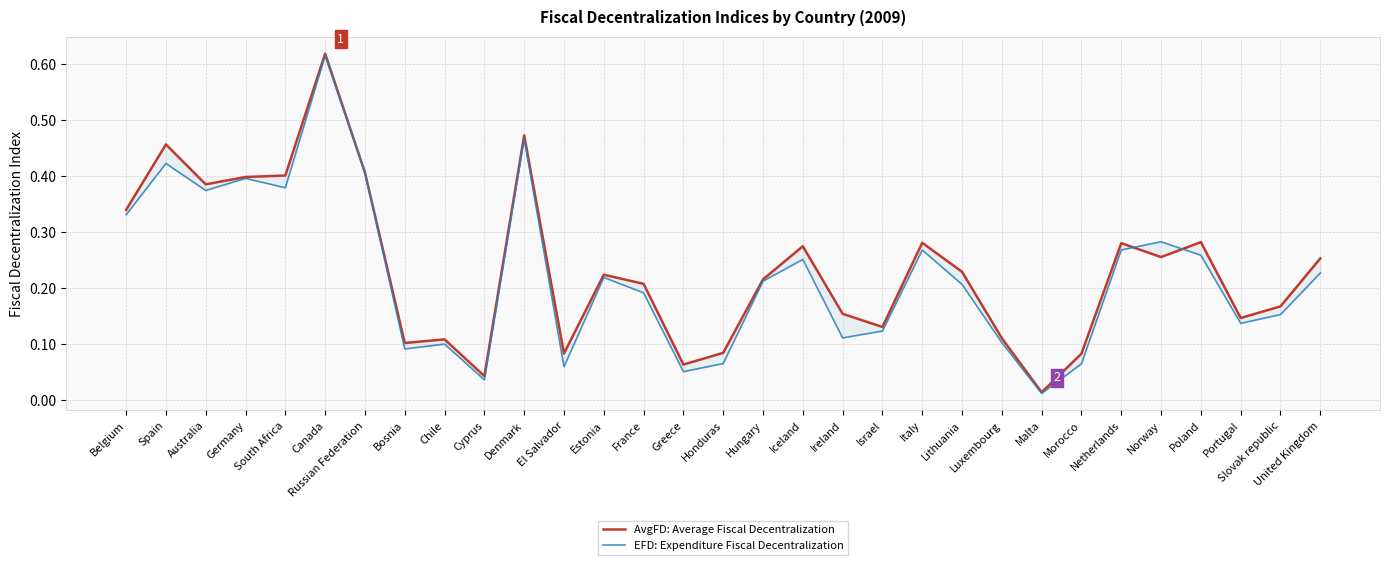

Reading left to right, extract all data points from this chart.

AvgFD: Average Fiscal Decentralization: Belgium=0.3	Spain=0.5	Australia=0.4	Germany=0.4	South Africa=0.4	Canada=0.6	Russian Federation=0.4	Bosnia=0.1	Chile=0.1	Cyprus=0.0	Denmark=0.5	El Salvador=0.1	Estonia=0.2	France=0.2	Greece=0.1	Honduras=0.1	Hungary=0.2	Iceland=0.3	Ireland=0.2	Israel=0.1	Italy=0.3	Lithuania=0.2	Luxembourg=0.1	Malta=0.0	Morocco=0.1	Netherlands=0.3	Norway=0.3	Poland=0.3	Portugal=0.1	Slovak republic=0.2	United Kingdom=0.3
EFD: Expenditure Fiscal Decentralization: Belgium=0.3	Spain=0.4	Australia=0.4	Germany=0.4	South Africa=0.4	Canada=0.6	Russian Federation=0.4	Bosnia=0.1	Chile=0.1	Cyprus=0.0	Denmark=0.5	El Salvador=0.1	Estonia=0.2	France=0.2	Greece=0.1	Honduras=0.1	Hungary=0.2	Iceland=0.3	Ireland=0.1	Israel=0.1	Italy=0.3	Lithuania=0.2	Luxembourg=0.1	Malta=0.0	Morocco=0.1	Netherlands=0.3	Norway=0.3	Poland=0.3	Portugal=0.1	Slovak republic=0.2	United Kingdom=0.2